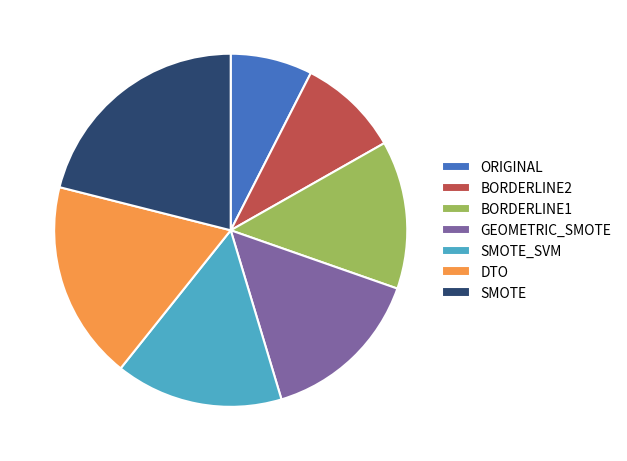

Between BORDERLINE1 and BORDERLINE2, which is larger?

BORDERLINE1